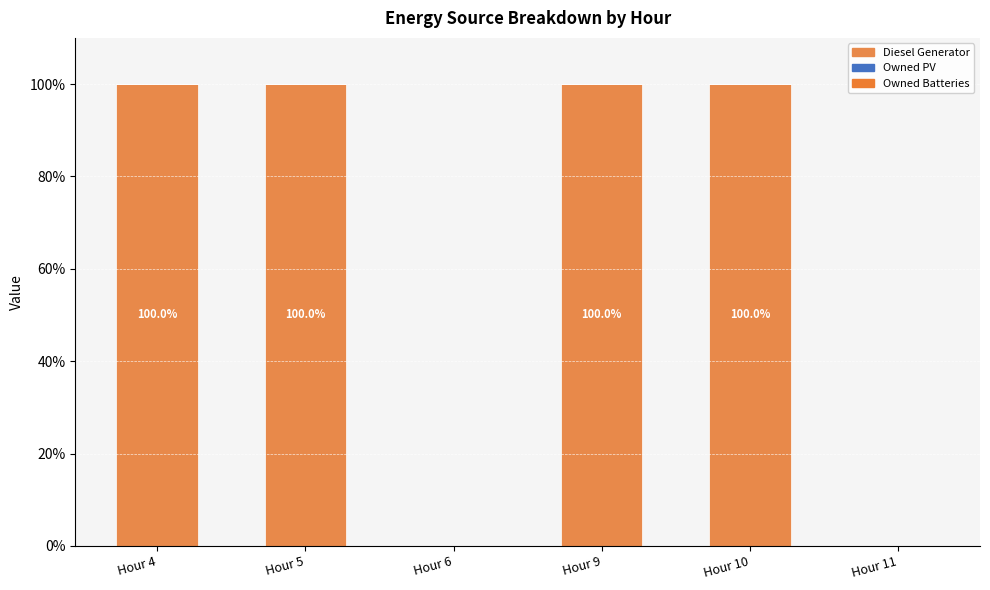

Are the bars horizontal?

No